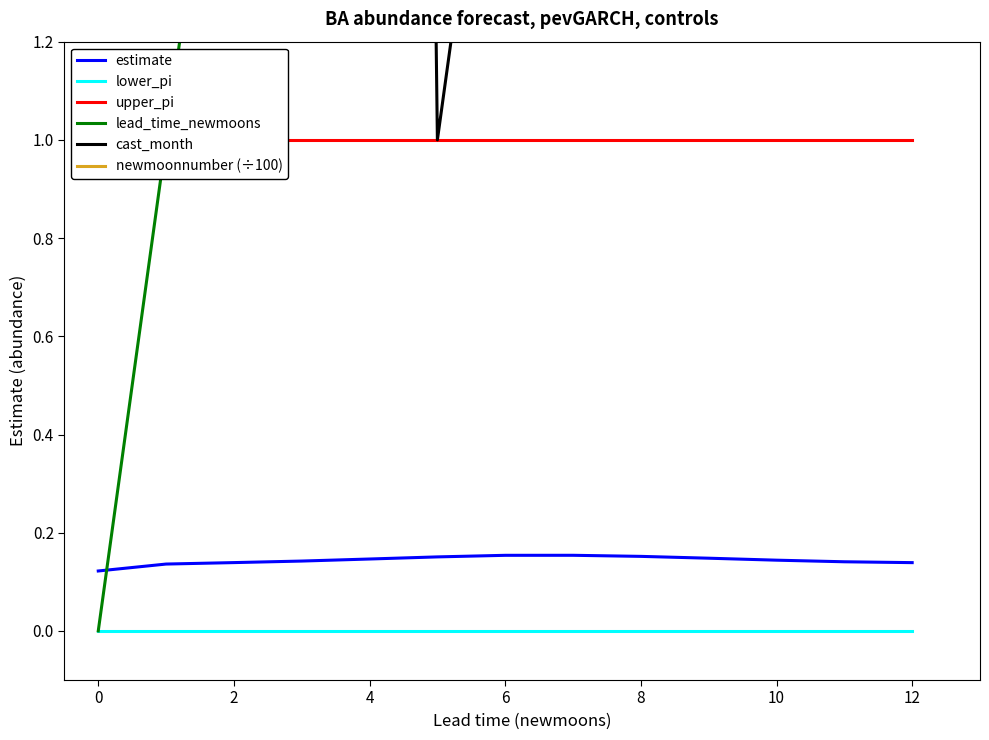

What is the sum of all cast_month values?

86.0